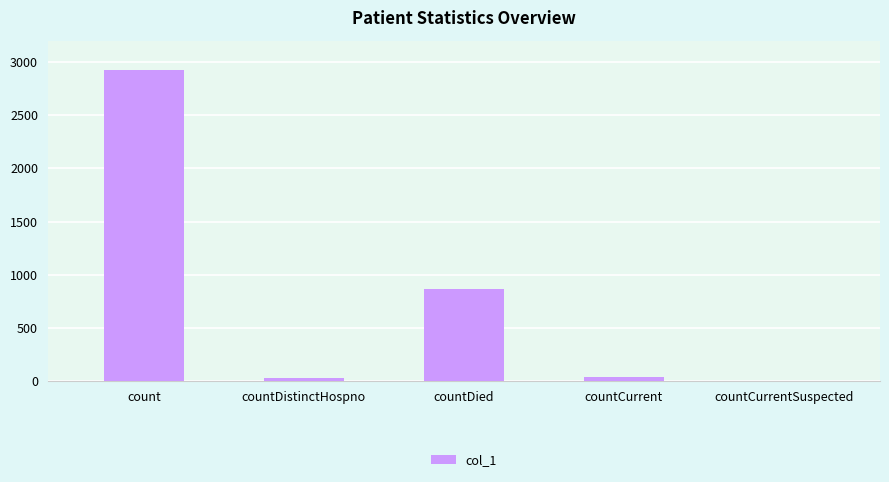

Reading left to right, what are all the values shown in this chart?

2924	28	866	41	0